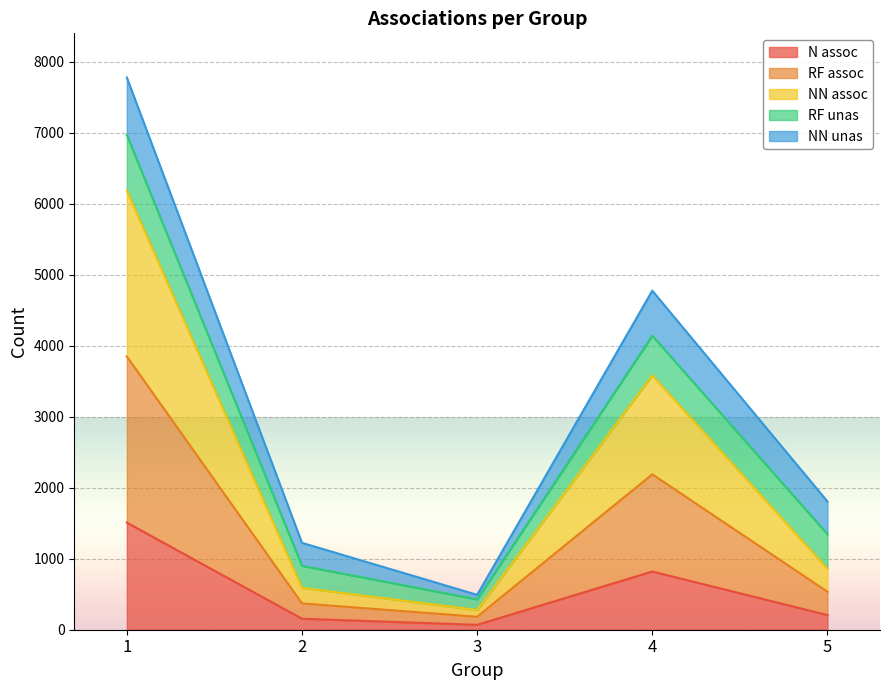

At which category does the chart reach its minimum across all series?

3